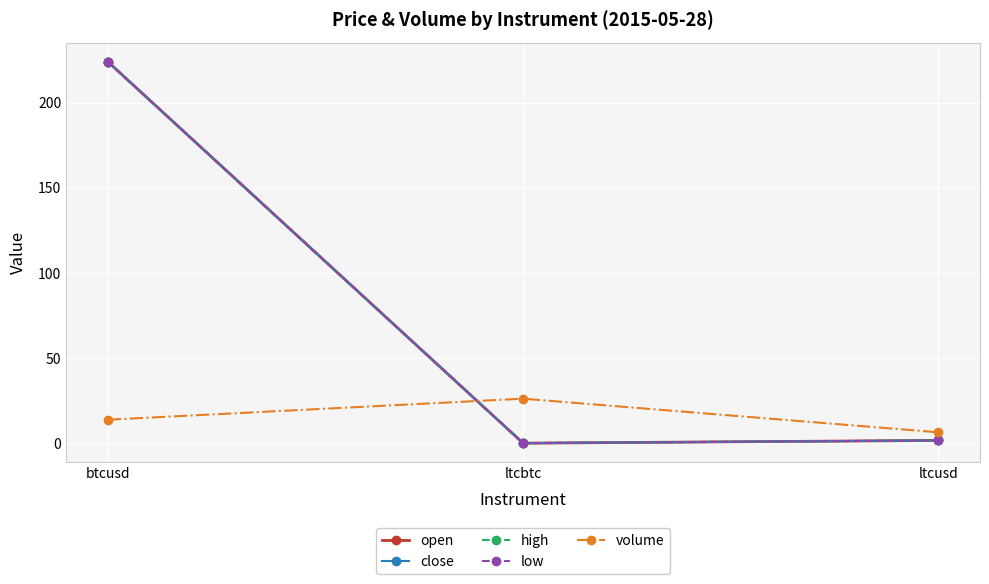

Is this an area chart (filled region under the line)?

No